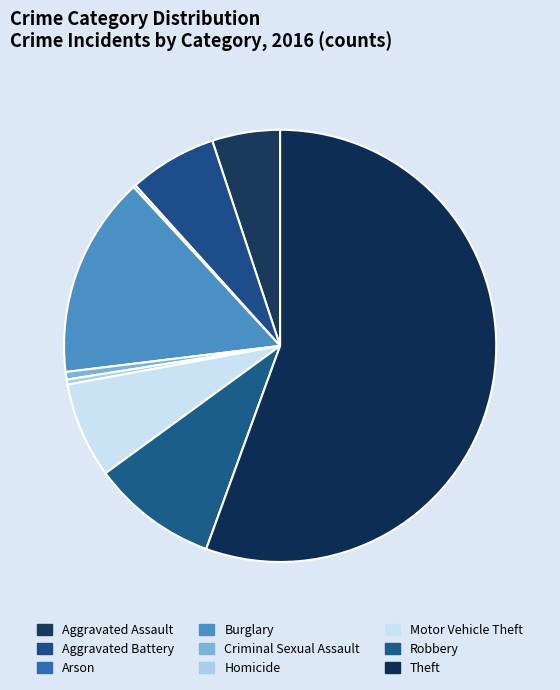

Which category accounts for the majority?

Theft